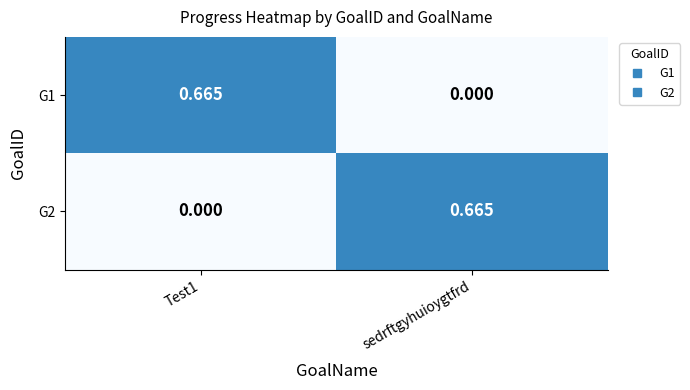

At which label does G1 reach its minimum?

sedrftgyhuioygtfrd